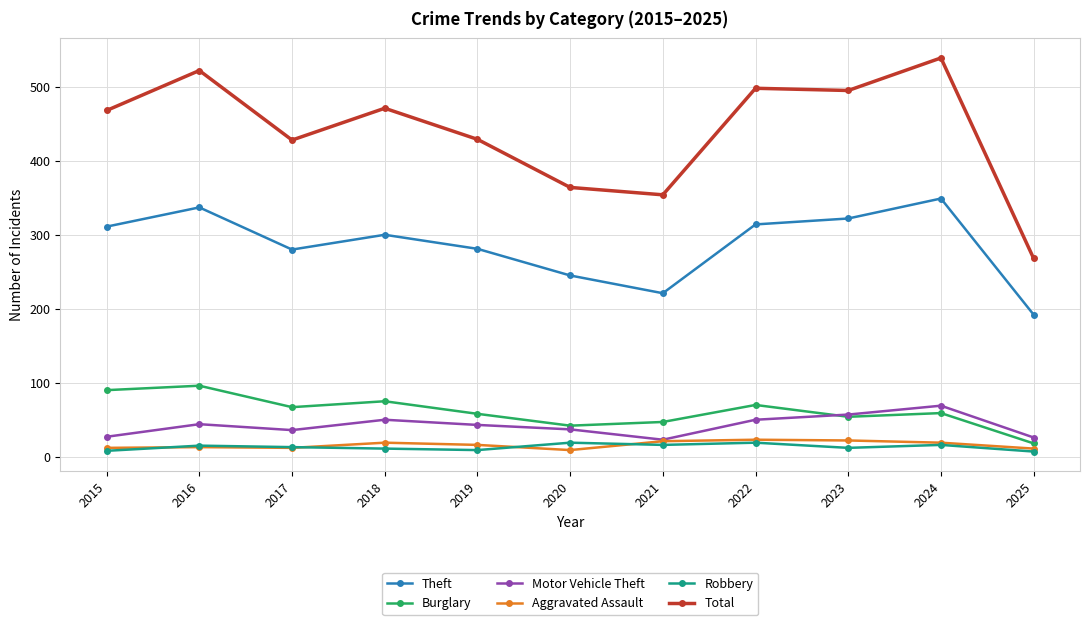

Which series has the largest total across all categories?

Total